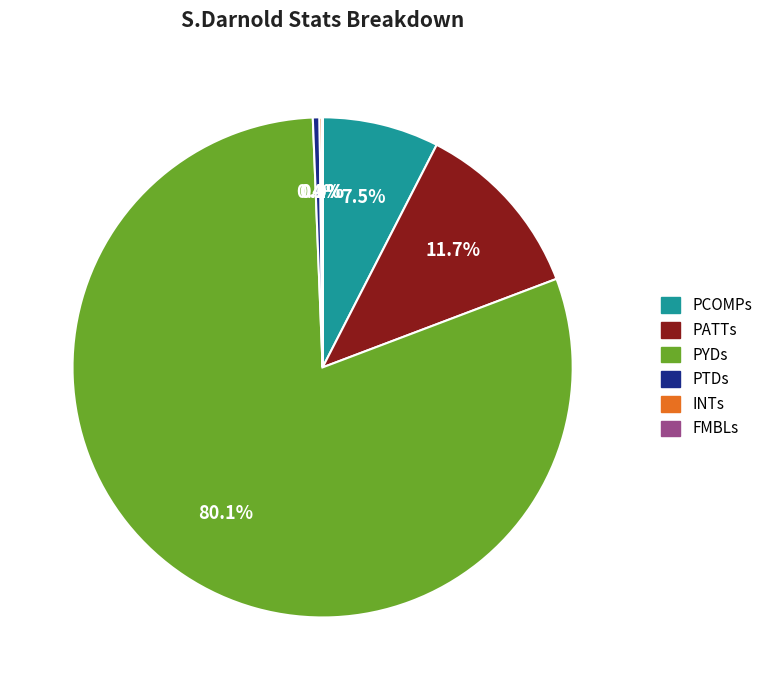

How much of the chart is everything except PATTs?

88.3%